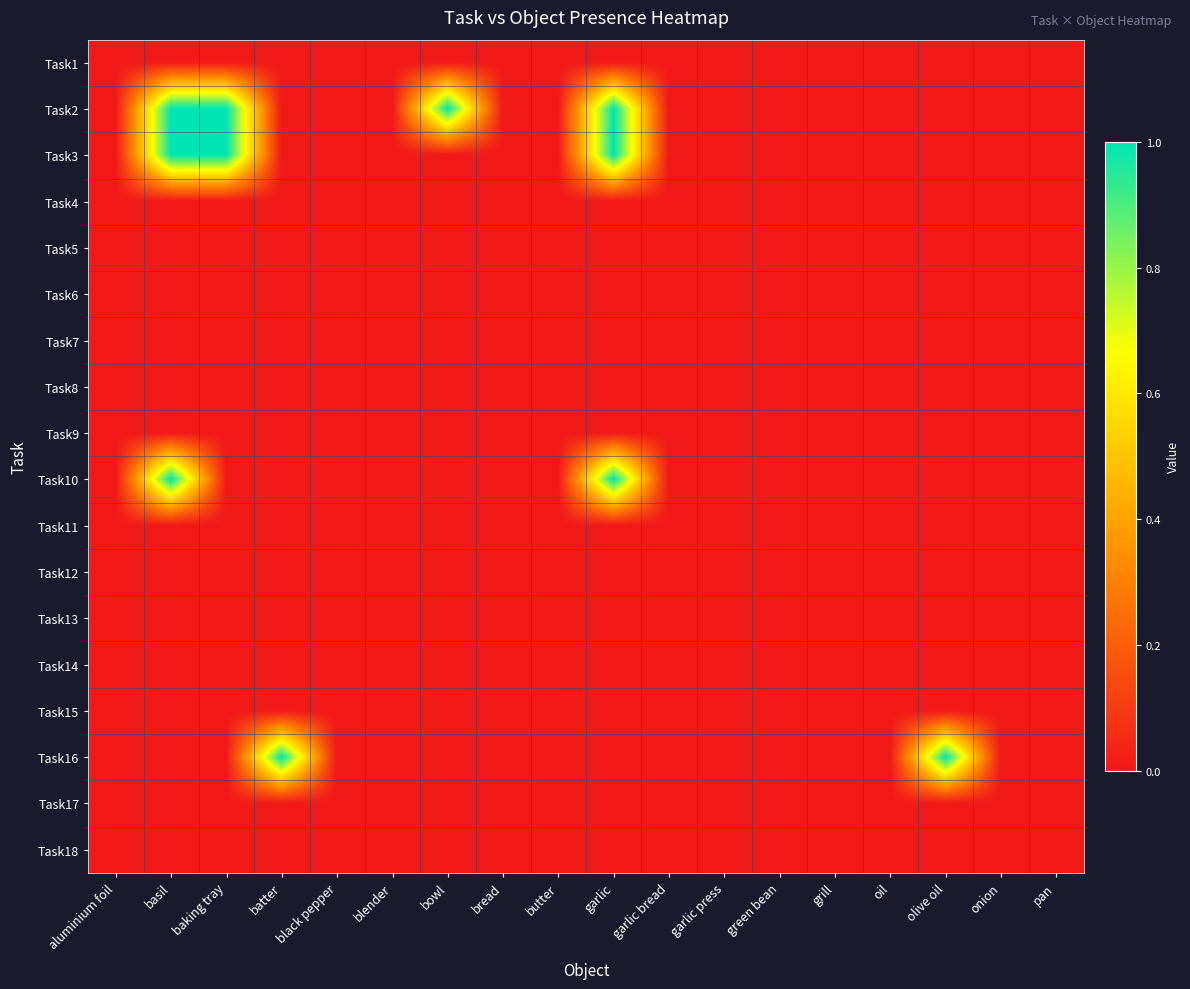

Which has a higher value, baking tray or garlic bread?

baking tray